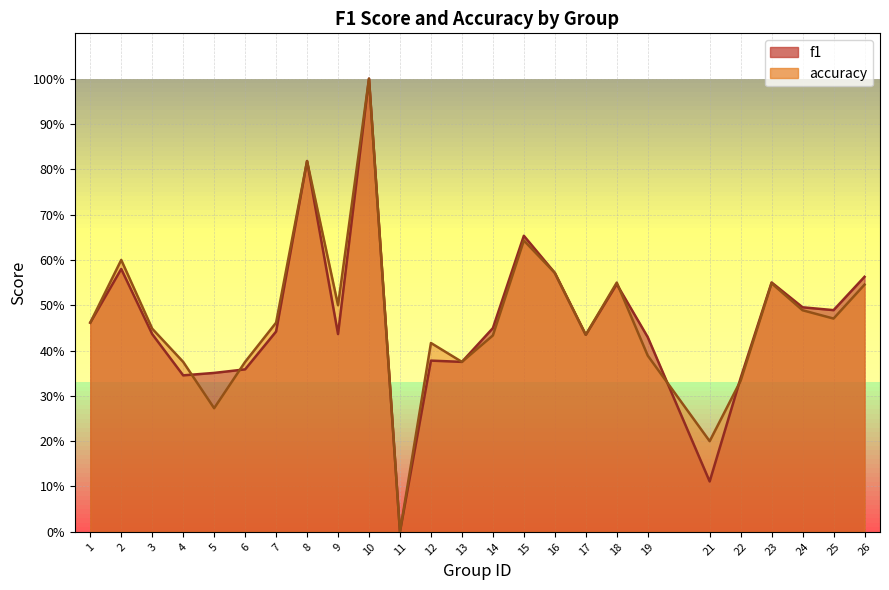

How many values in f1 are above zero?

24